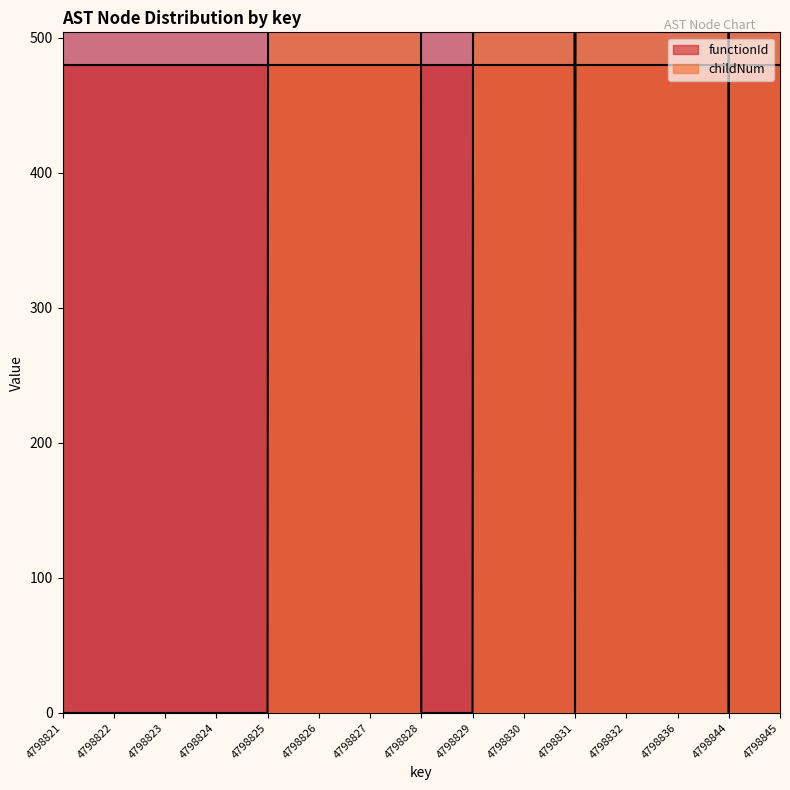

Count the number of categories in the chart.

15